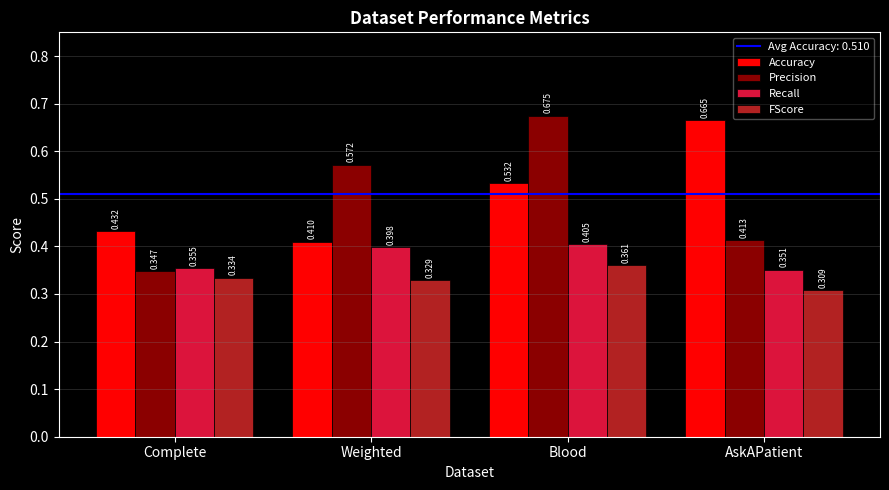

True or false: Precision has a value of 0.7 at AskAPatient.

False